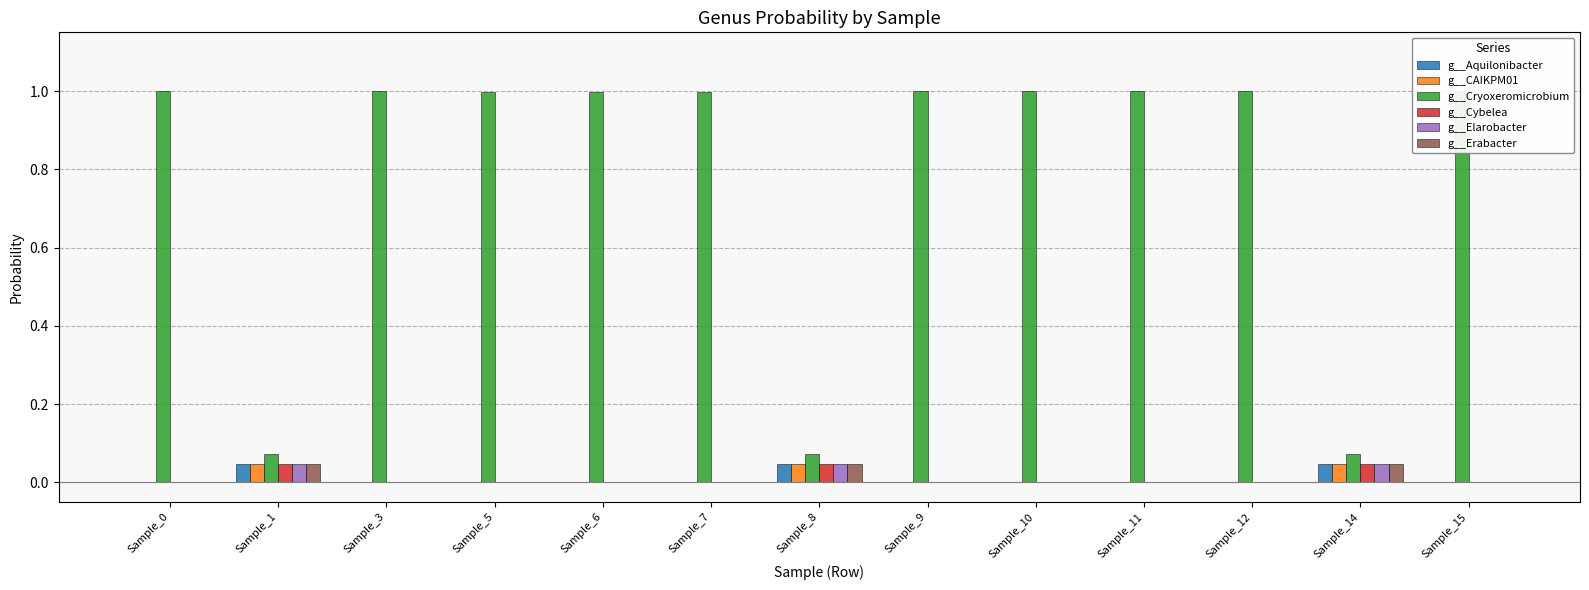

What are all the series names shown in the legend?

g__Aquilonibacter, g__CAIKPM01, g__Cryoxeromicrobium, g__Cybelea, g__Elarobacter, g__Erabacter